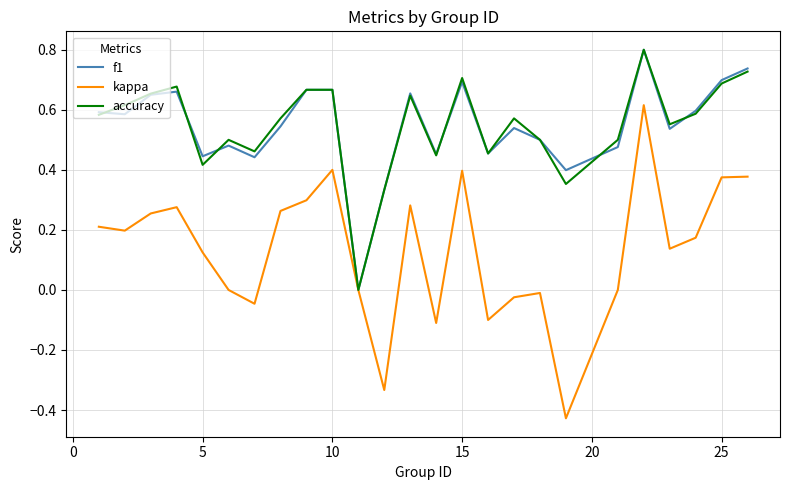

True or false: kappa and f1 cross at least once.

False